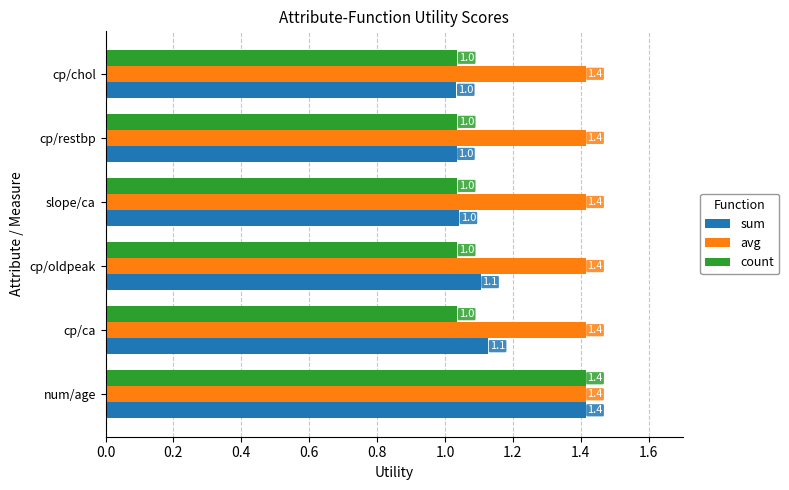

What is the total value across all series at num/age?

4.2